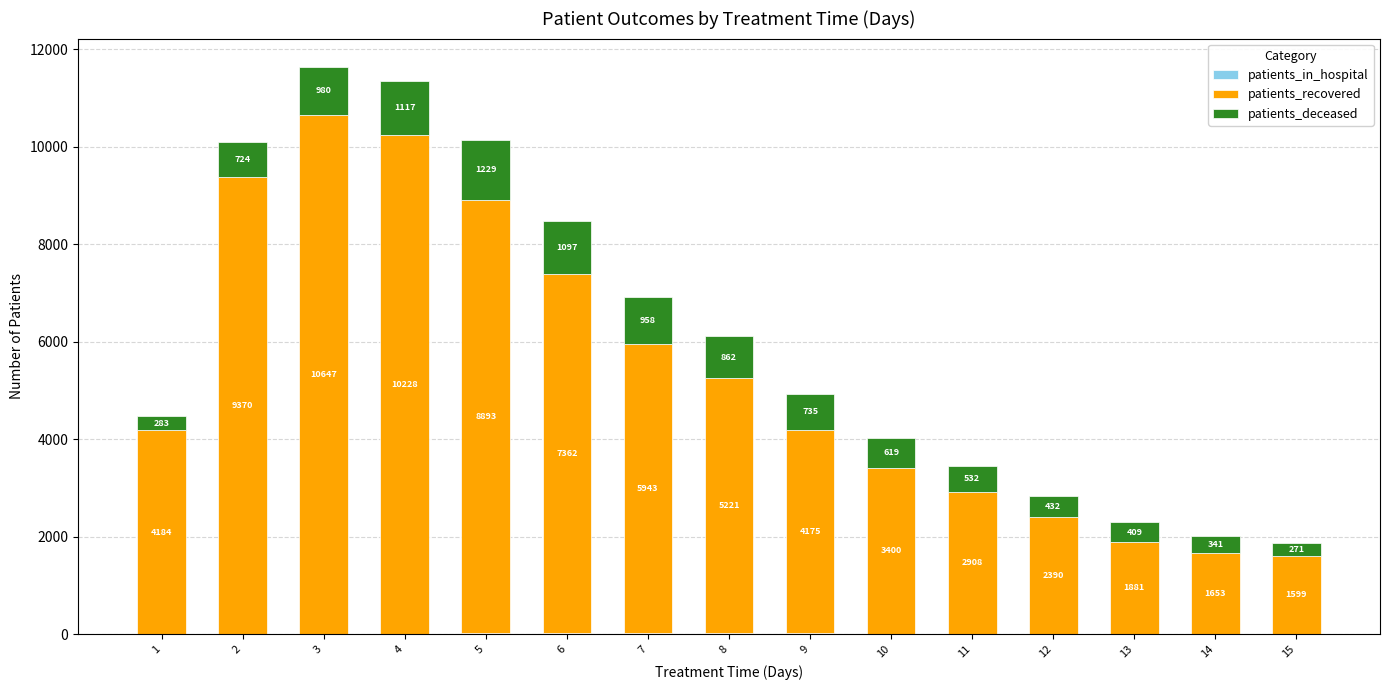

What is the total value across all series at 12?

2834